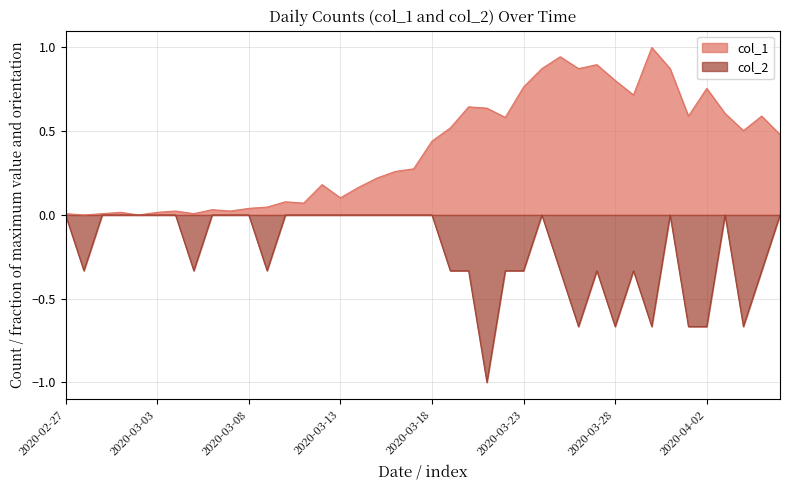

What is the average value of the col_2 series?

-0.2